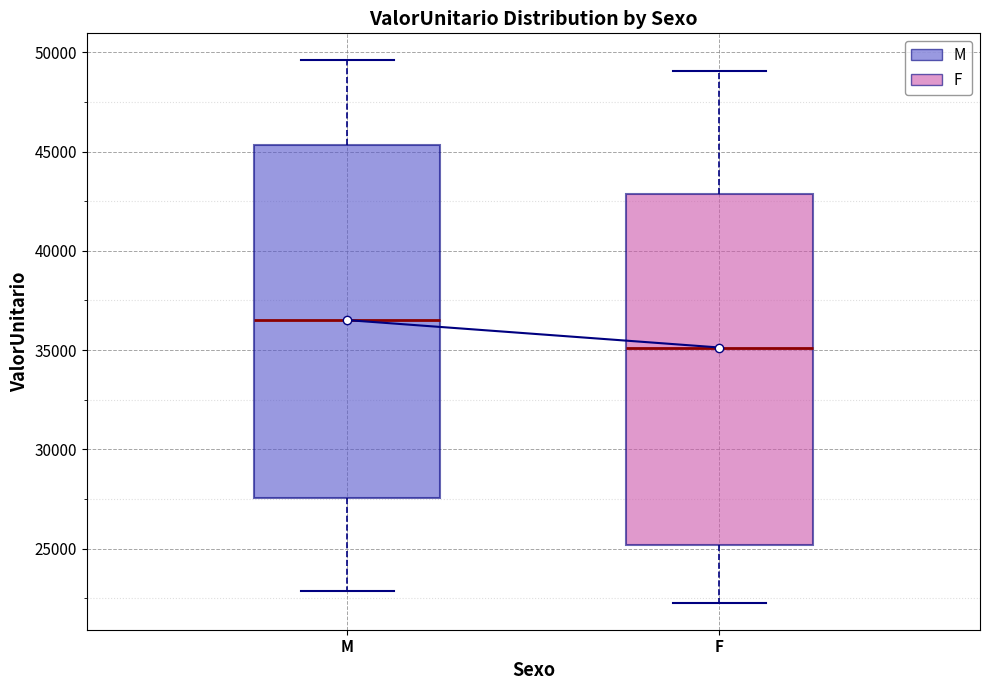

Where does the upper whisker of the box for F end on the y-axis? The values are not printed on the chart, so give them approximately, as read against the axis.

49000